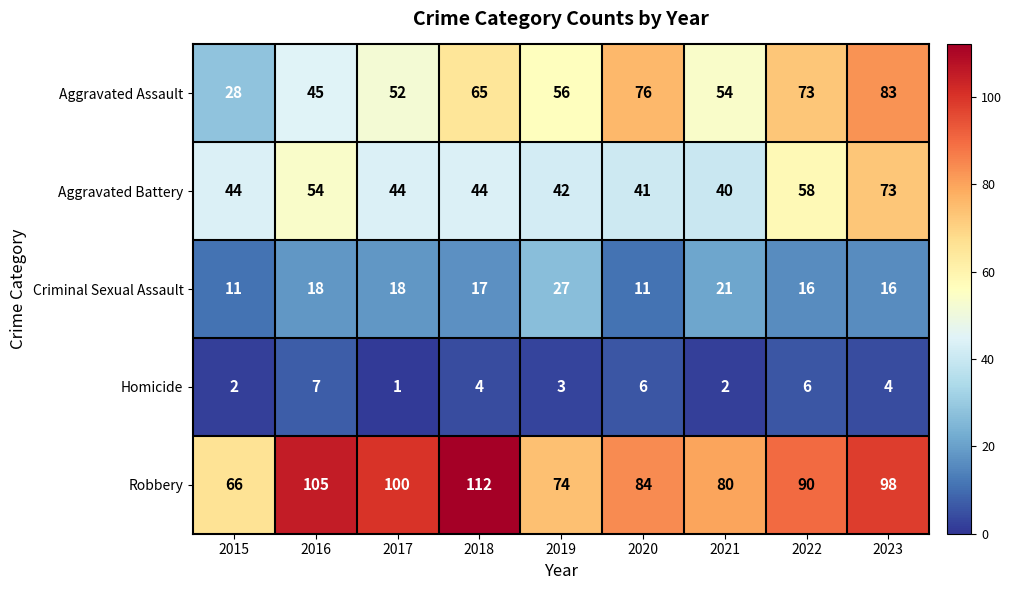

Which series has the largest range (max minus min)?

Aggravated Assault